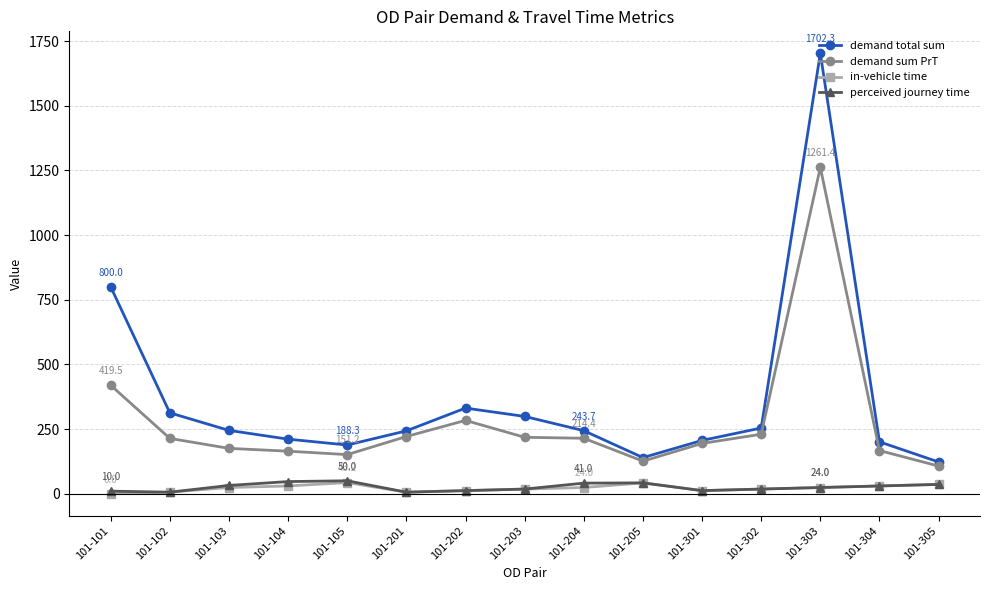

What is the value of the demand total sum point at the 12th from the left?

254.0